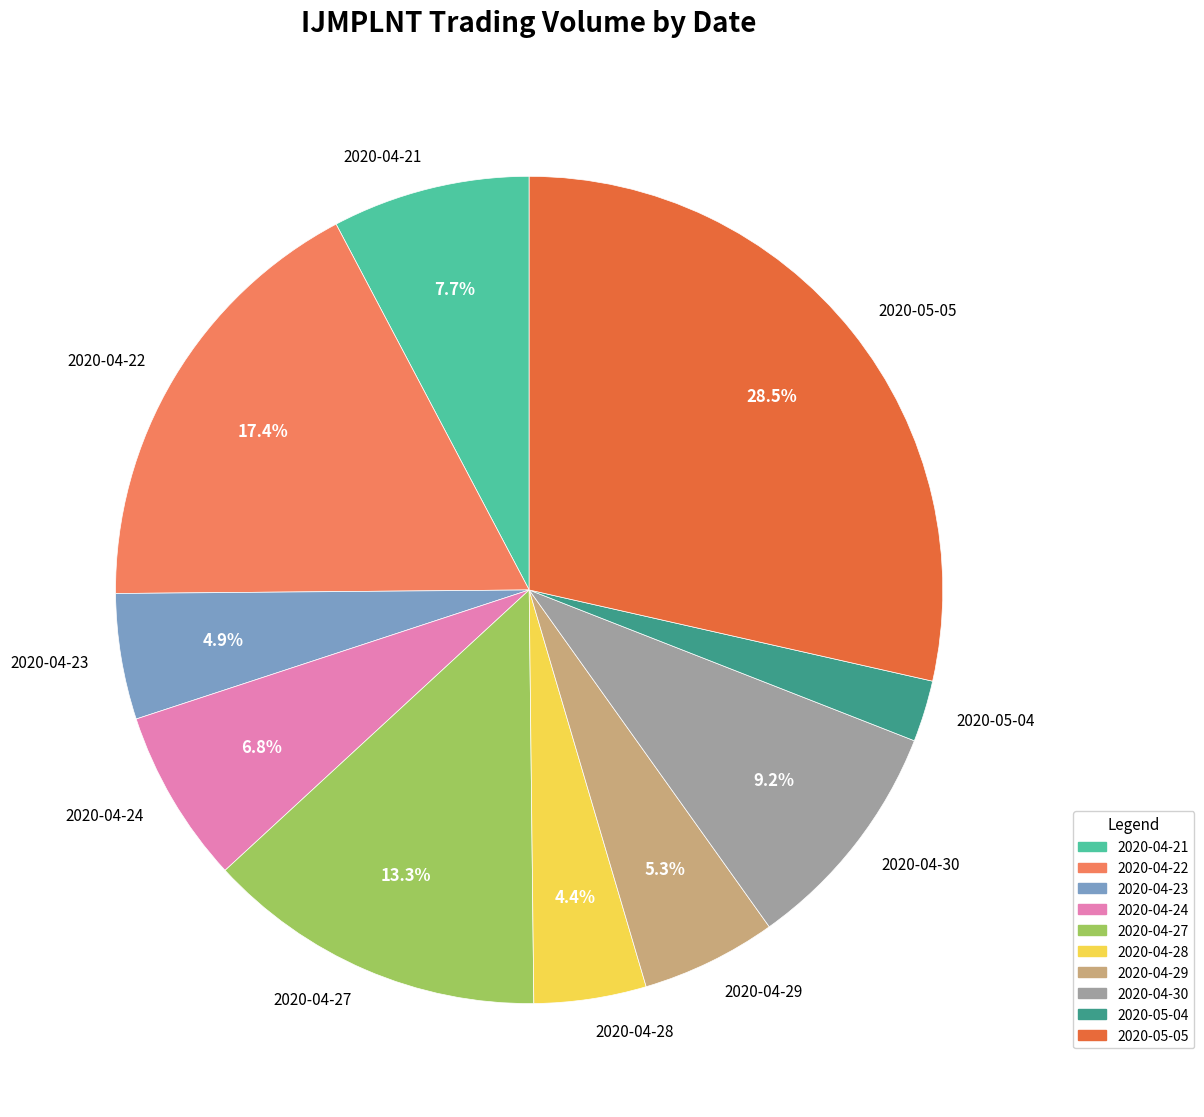

What percentage is the 2020-04-30 slice, to the nearest percent?

9%